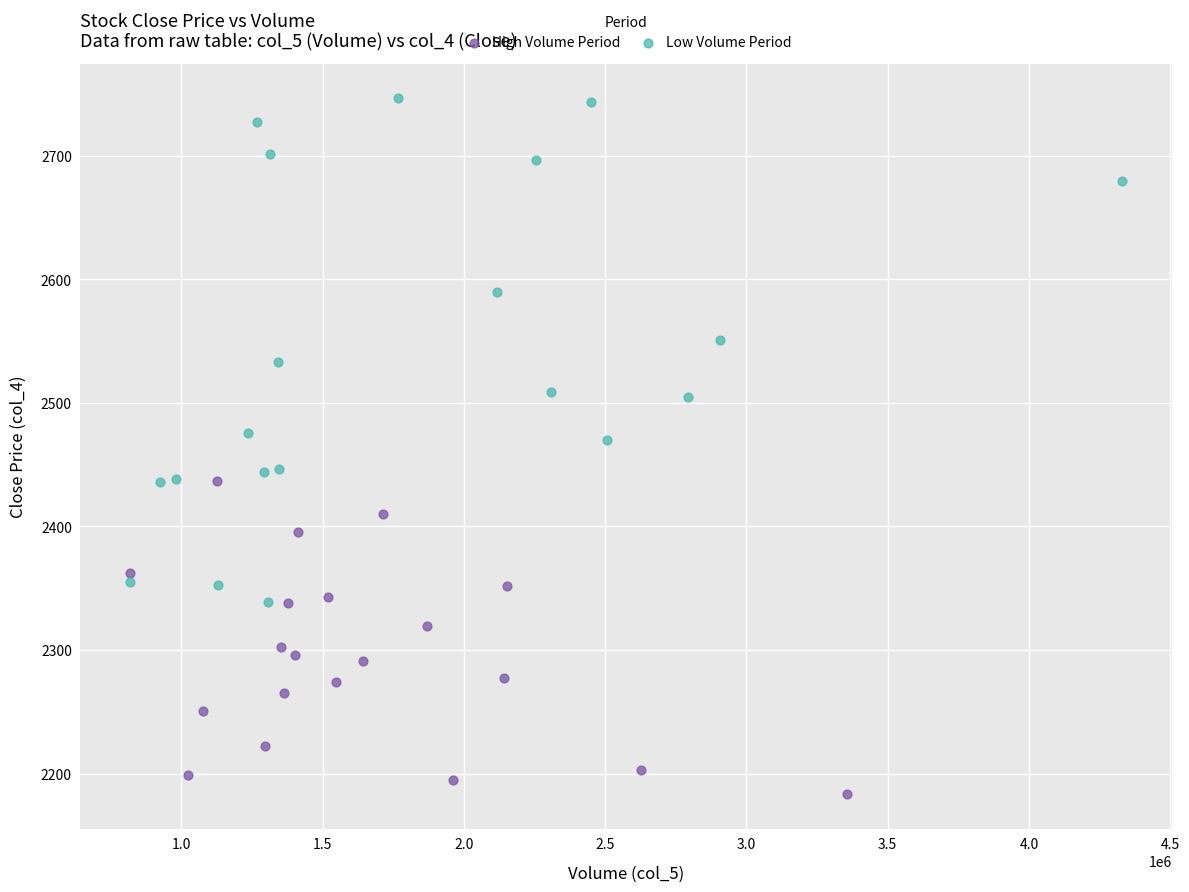

Which series contains the lowest Y value?

High Volume Period